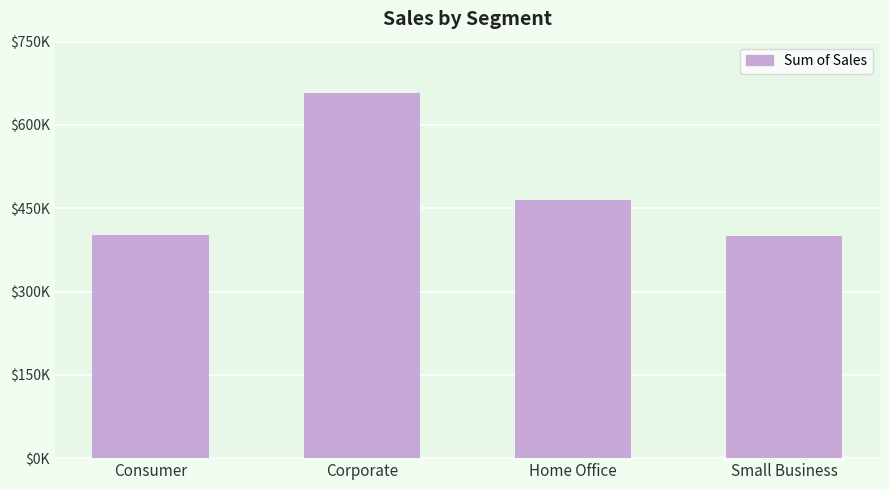

Are the bars horizontal?

No